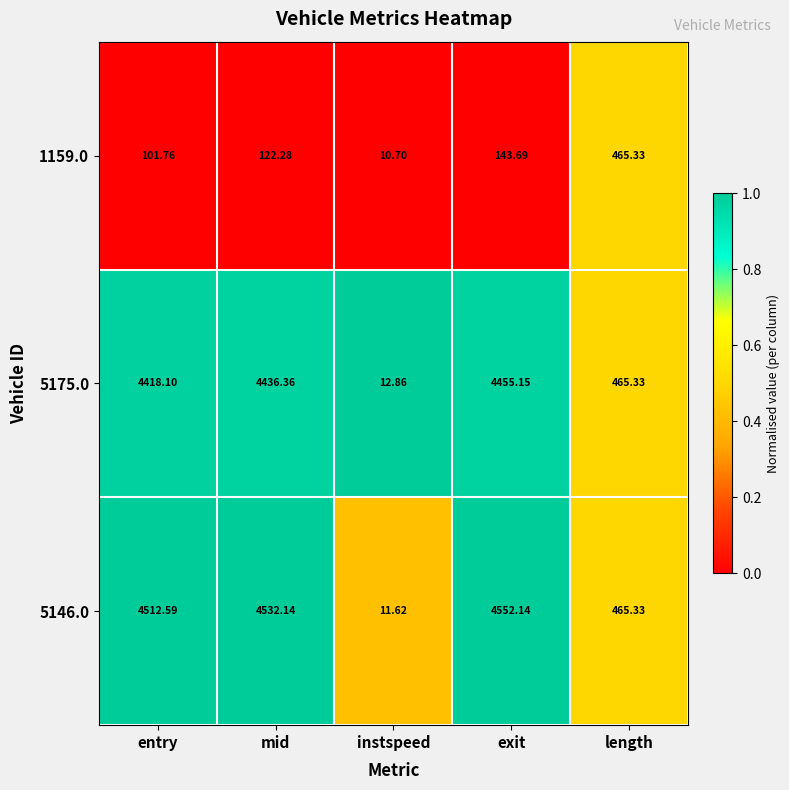

Which category has the lowest value across all series?

instspeed